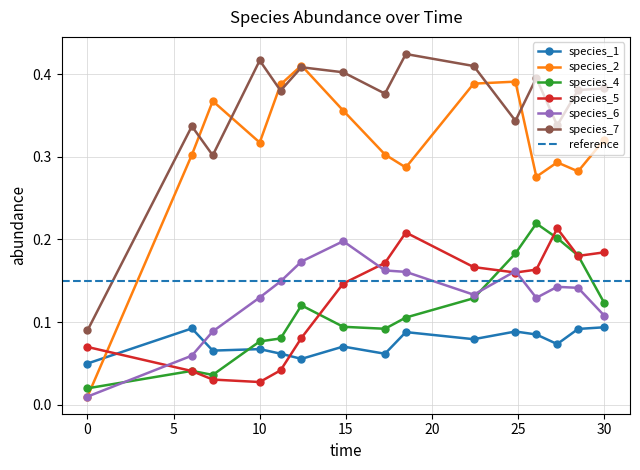

What is the difference between the maximum and minimum values in the species_4 series?

0.2